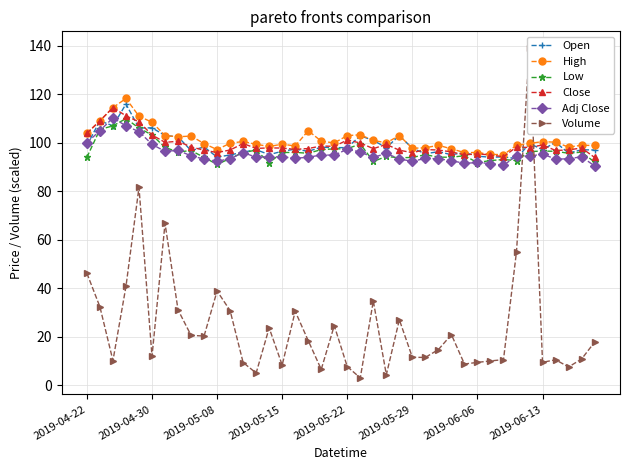

Rank the series by their maximum value, from highest to lowest.

Volume, High, Open, Close, Adj Close, Low